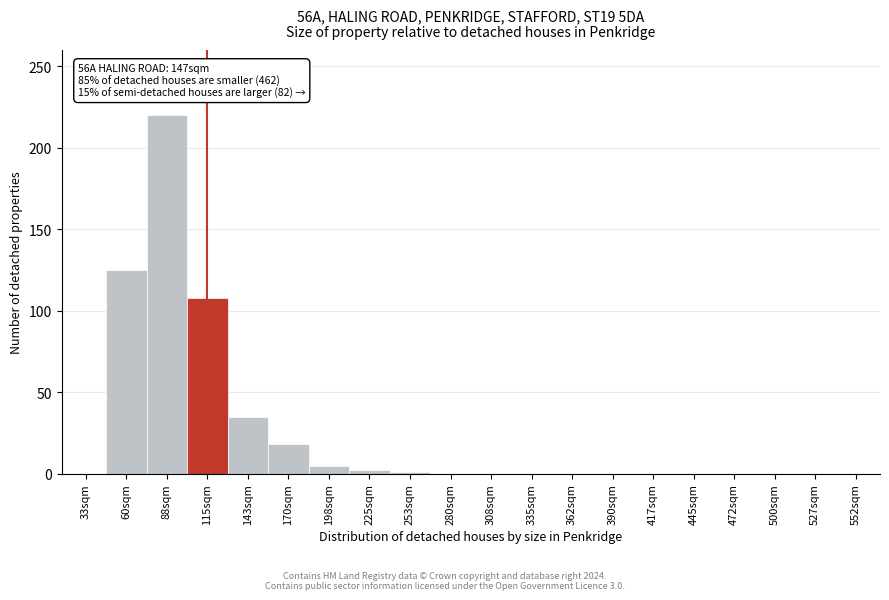

The chart shows a value of 0 at 472sqm. True or false?

True